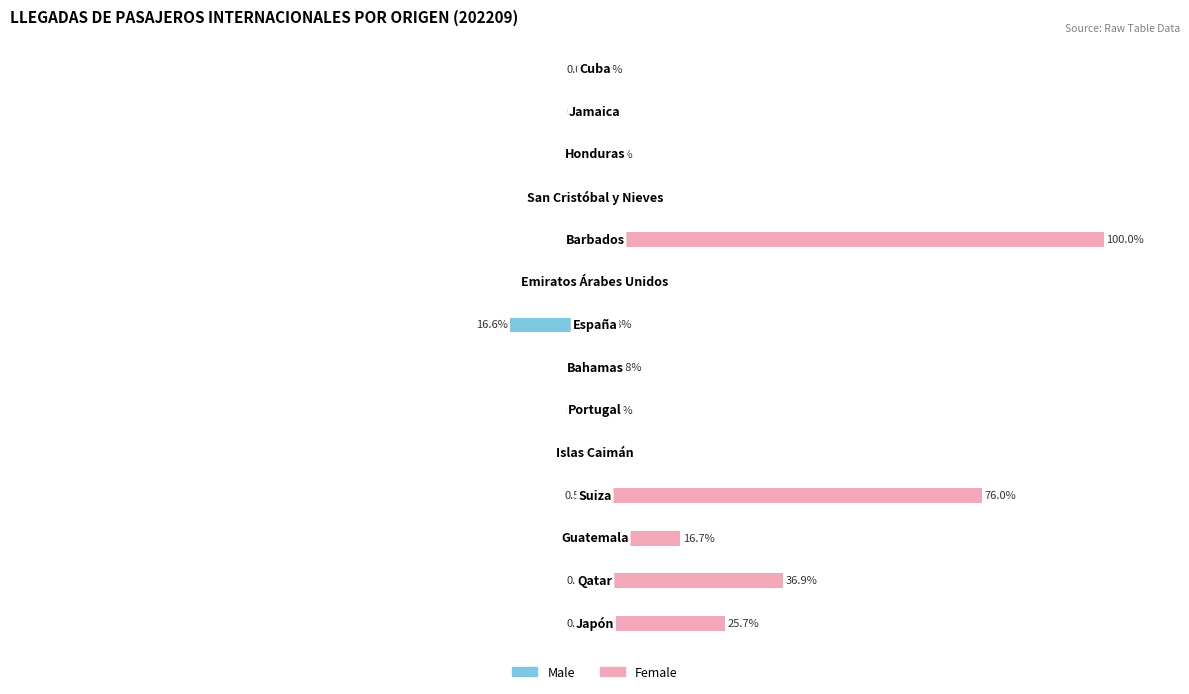

How many bars are there in each group?

2